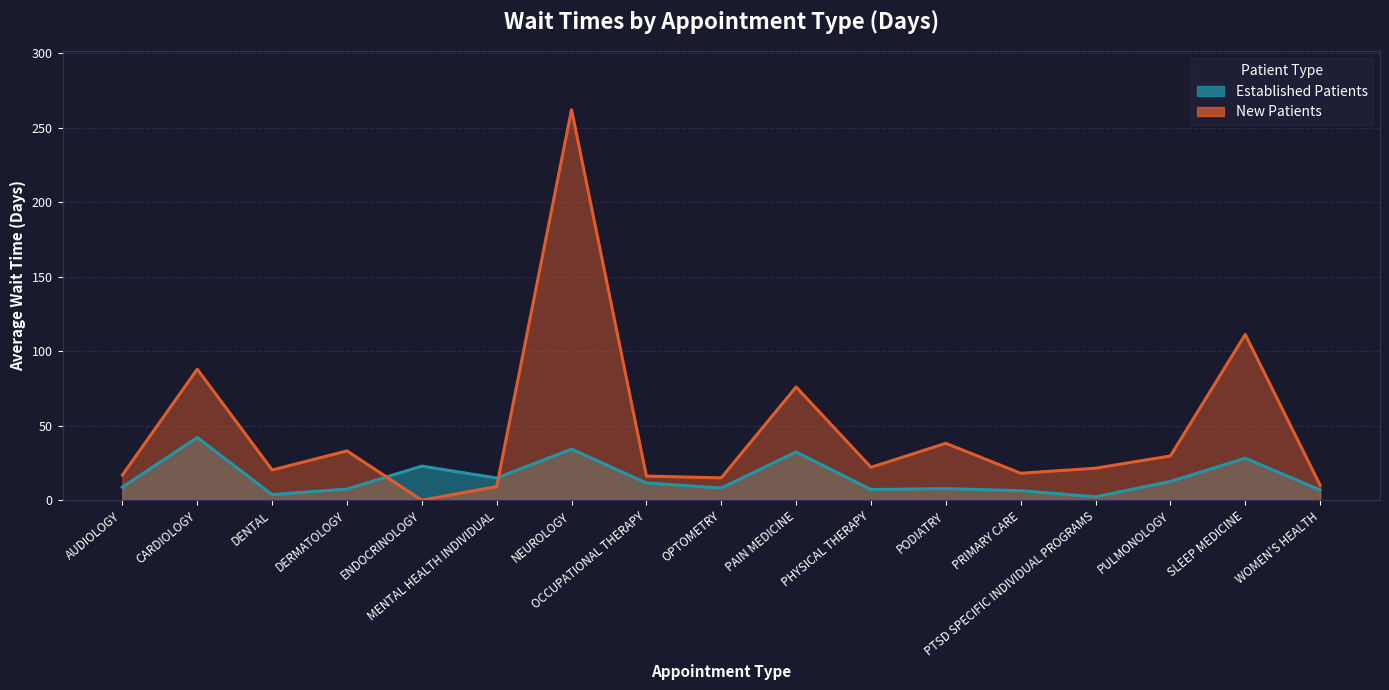

Rank the categories by EstablishedPatients value from lowest to highest.

PTSD SPECIFIC INDIVIDUAL PROGRAMS, DENTAL, PRIMARY CARE, WOMEN'S HEALTH, PHYSICAL THERAPY, DERMATOLOGY, PODIATRY, OPTOMETRY, AUDIOLOGY, OCCUPATIONAL THERAPY, PULMONOLOGY, MENTAL HEALTH INDIVIDUAL, ENDOCRINOLOGY, SLEEP MEDICINE, PAIN MEDICINE, NEUROLOGY, CARDIOLOGY